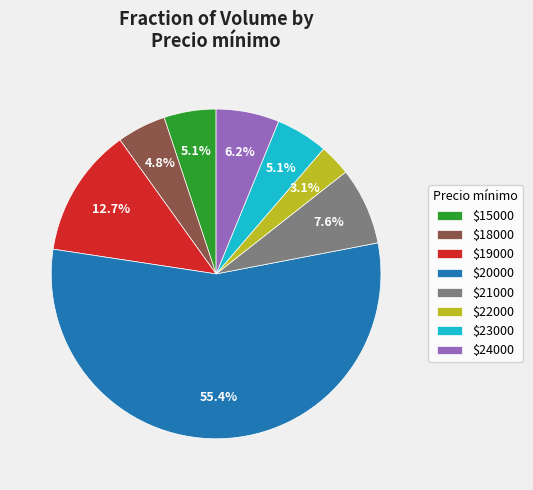

Is $20000 the majority of the pie?

Yes